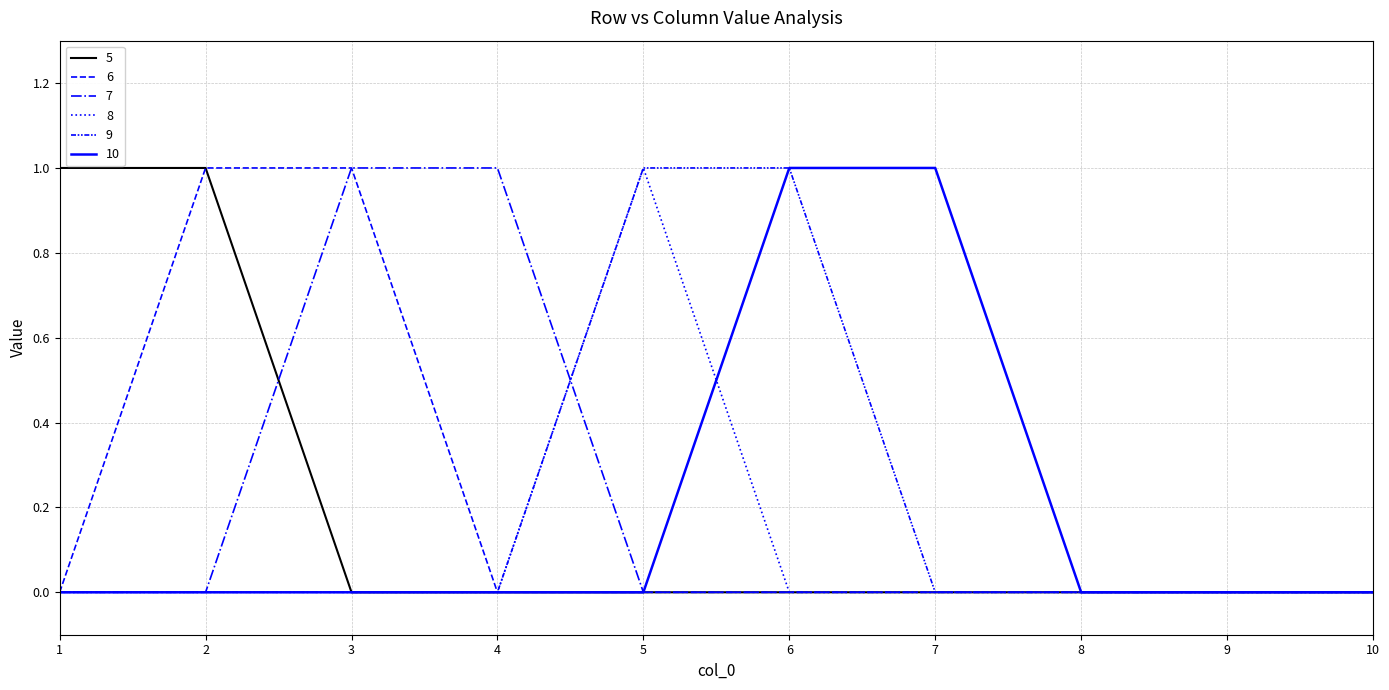

Is this an area chart (filled region under the line)?

No